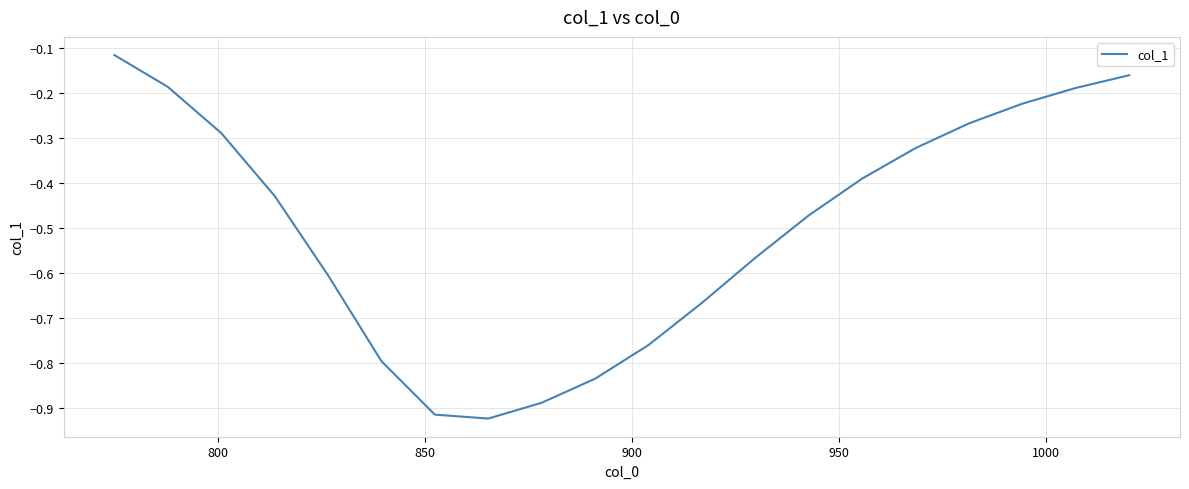

What is the difference between the maximum and minimum values?

0.8